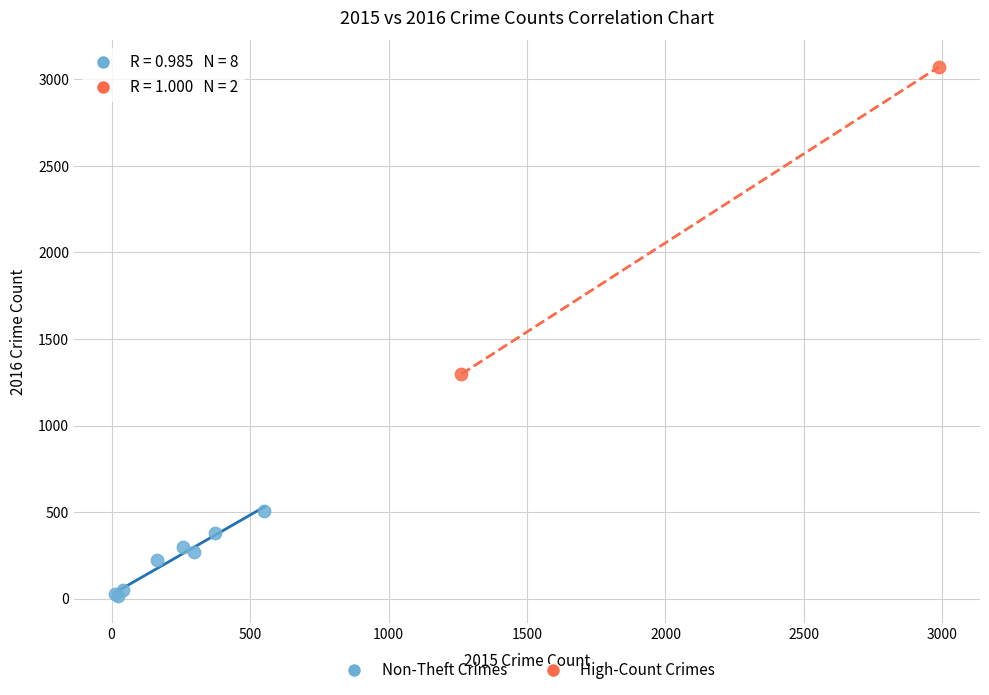

Which series contains the lowest Y value?

Non-Theft Crimes